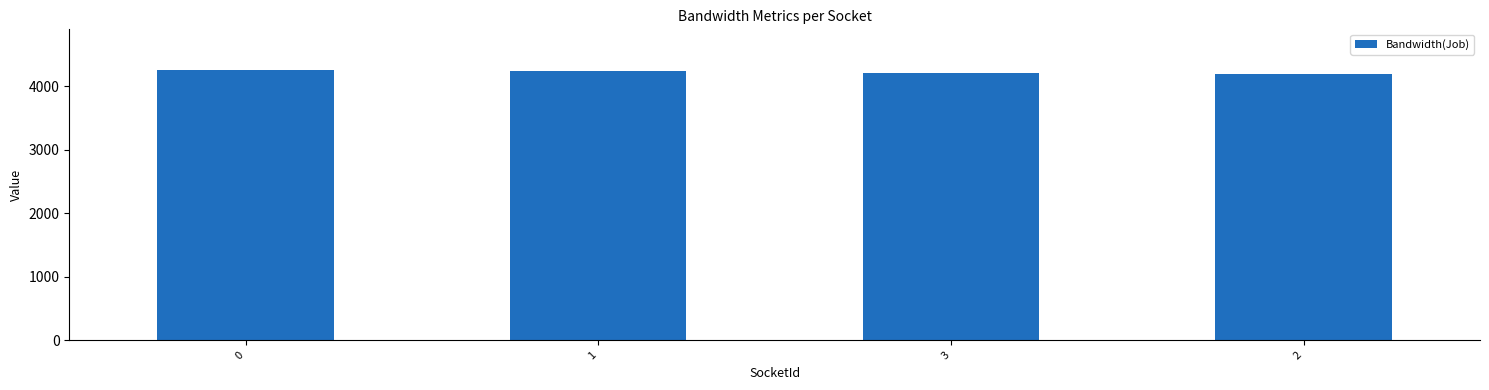

What is the value of the 3rd bar from the left?

4204.6